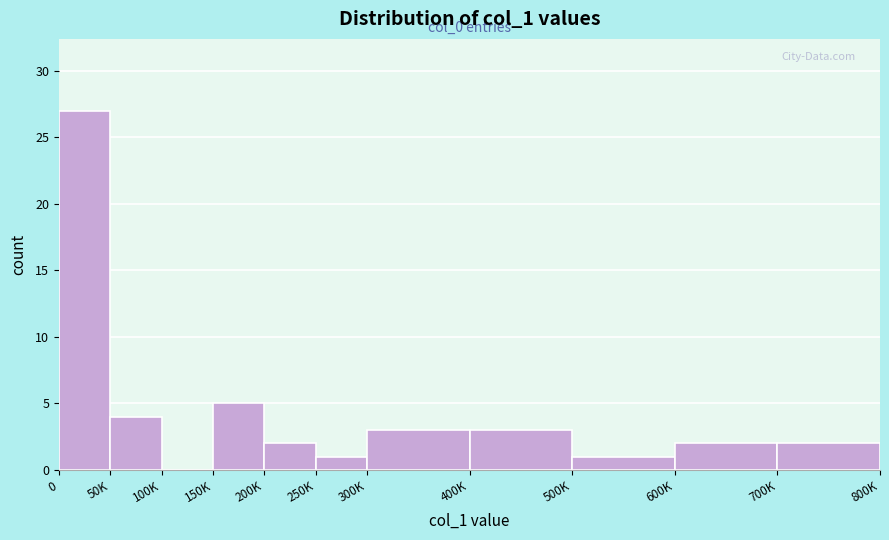

Reading left to right, list all the values displayed in this chart.

0=27	50K=4	100K=0	150K=5	200K=2	250K=1	300K=3	400K=3	500K=1	600K=2	700K=2